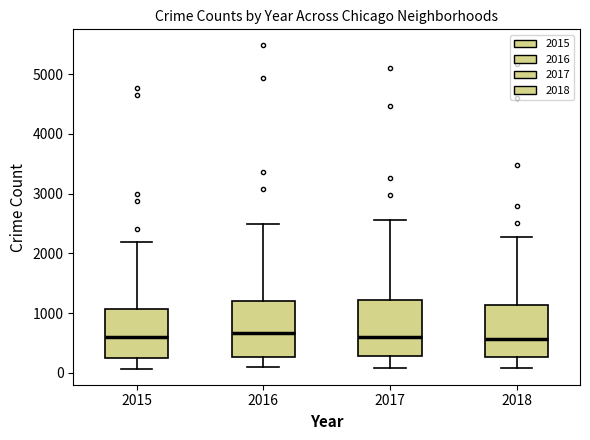

Where is the lower edge of the box at x = 2015 on the y-axis? The values are not printed on the chart, so give them approximately, as read against the axis.

300